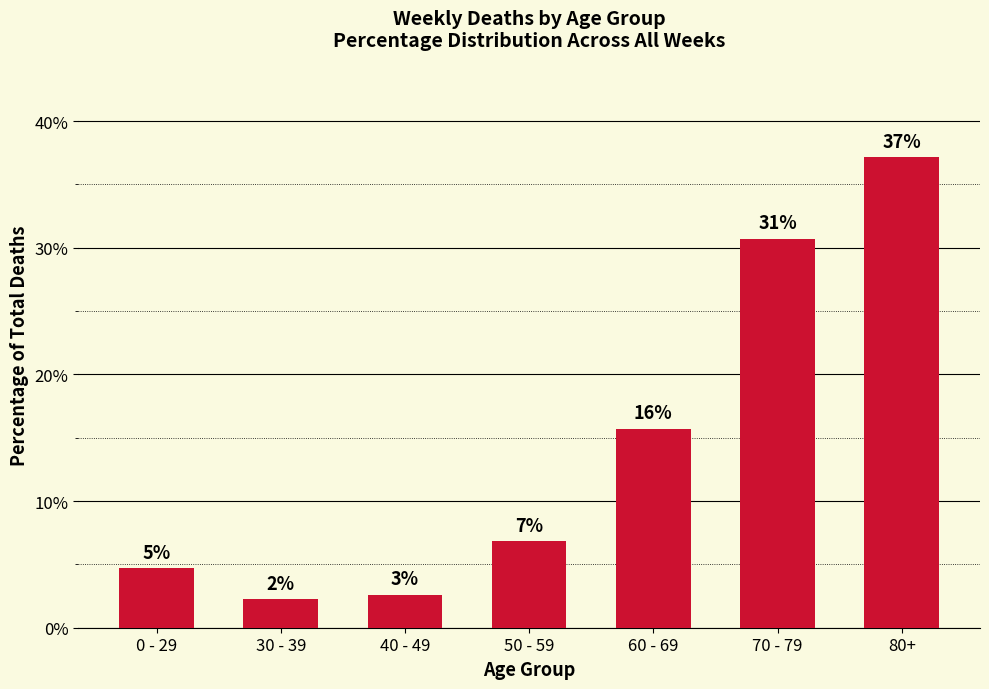

What is the label of the 4th bar from the left?

50 - 59